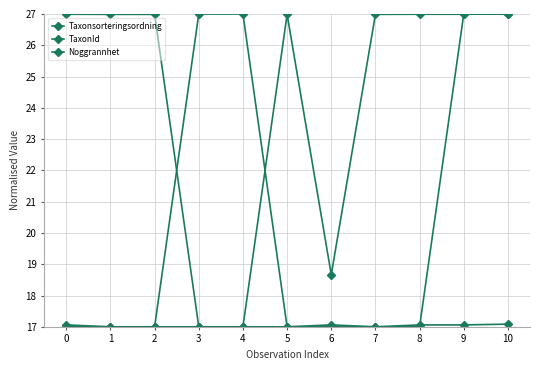

Is this an area chart (filled region under the line)?

No